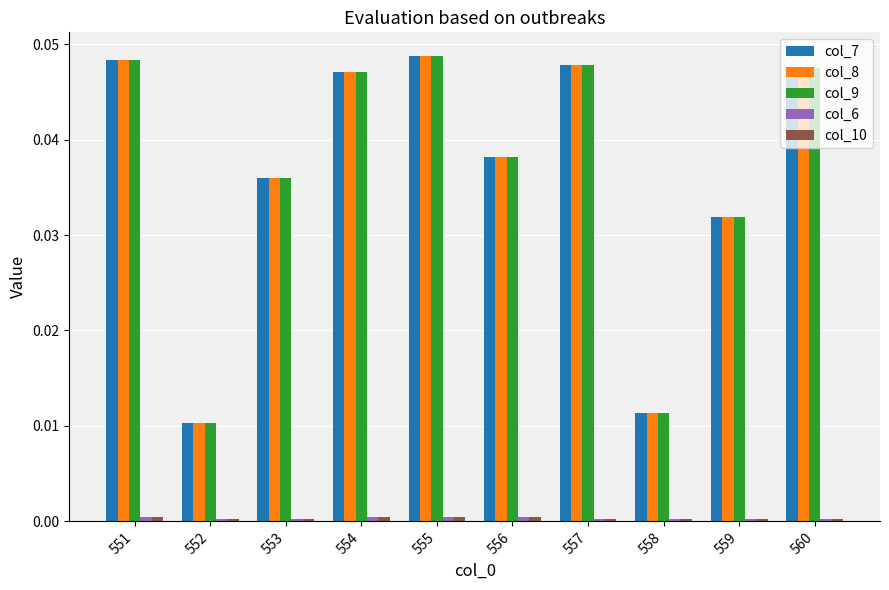

True or false: col_9 has a value of 0.1 at 560.

False